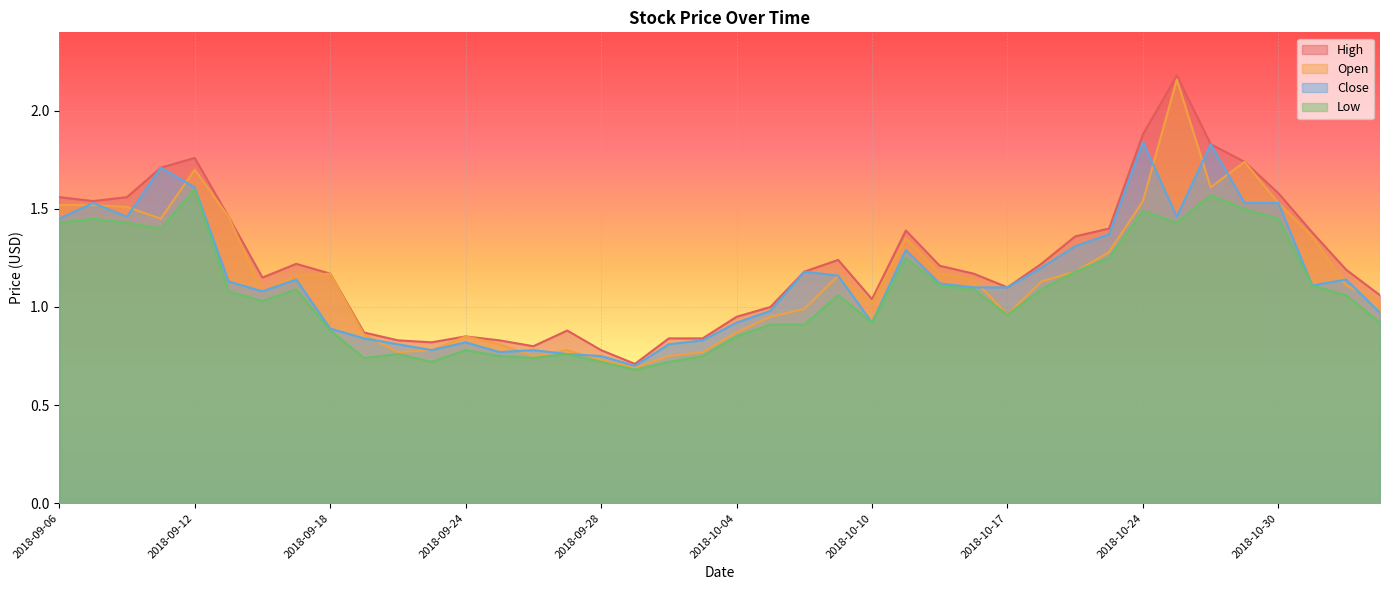

Reading left to right, list all the values displayed in this chart.

High: 1.6	1.5	1.6	1.7	1.8	1.5	1.1	1.2	1.2	0.9	0.8	0.8	0.8	0.8	0.8	0.9	0.8	0.7	0.8	0.8	0.9	1.0	1.2	1.2	1.0	1.4	1.2	1.2	1.1	1.2	1.4	1.4	1.9	2.2	1.8	1.7	1.6	1.4	1.2	1.1
Open: 1.5	1.5	1.5	1.4	1.7	1.5	1.1	1.2	1.2	0.9	0.8	0.8	0.8	0.8	0.8	0.8	0.7	0.7	0.8	0.8	0.9	0.9	1.0	1.2	1.0	1.4	1.2	1.1	1.0	1.1	1.2	1.3	1.5	2.2	1.6	1.7	1.5	1.4	1.1	1.0
Close: 1.4	1.5	1.5	1.7	1.6	1.1	1.1	1.1	0.9	0.8	0.8	0.8	0.8	0.8	0.8	0.8	0.8	0.7	0.8	0.8	0.9	1.0	1.2	1.2	0.9	1.3	1.1	1.1	1.1	1.2	1.3	1.4	1.8	1.5	1.8	1.5	1.5	1.1	1.1	1.0
Low: 1.4	1.4	1.4	1.4	1.6	1.1	1.0	1.1	0.9	0.7	0.8	0.7	0.8	0.8	0.7	0.8	0.7	0.7	0.7	0.8	0.8	0.9	0.9	1.1	0.9	1.2	1.1	1.1	1.0	1.1	1.2	1.2	1.5	1.4	1.6	1.5	1.4	1.1	1.1	0.9